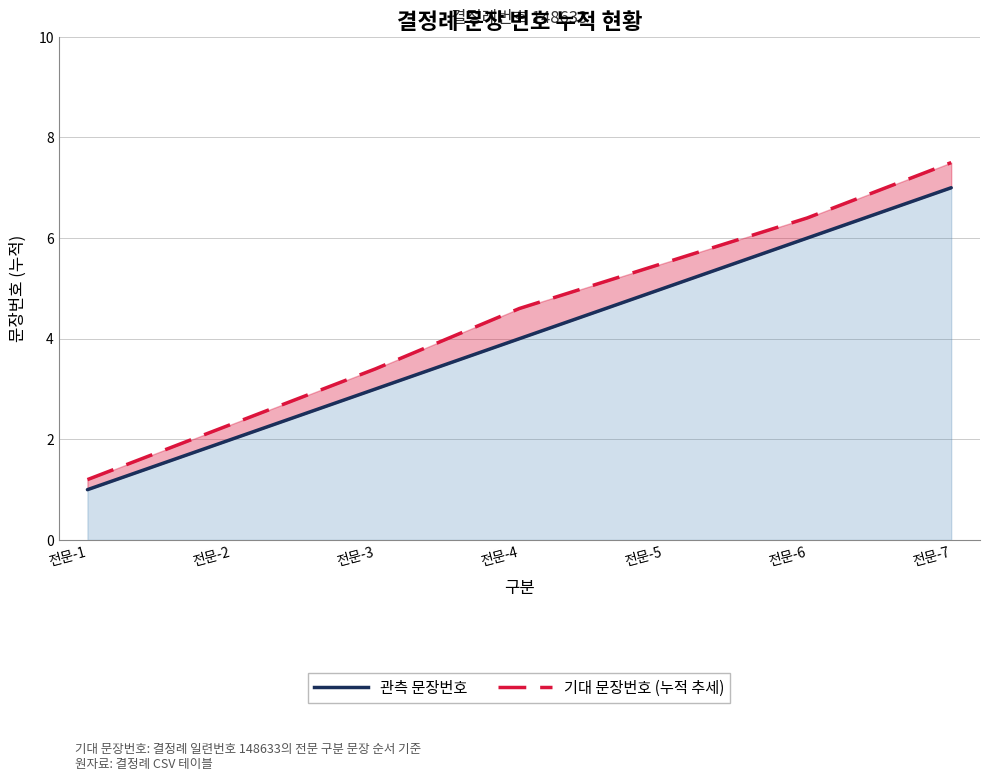

How many distinct data groups are displayed?

2